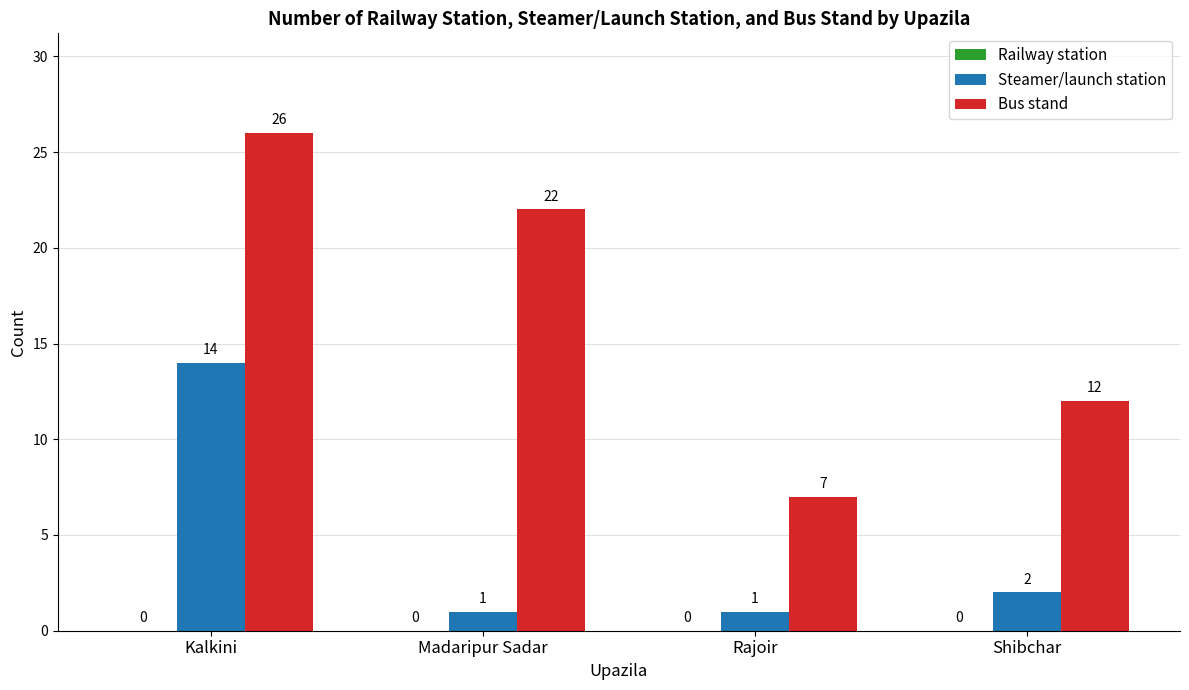

Which series changed the most between Kalkini and Shibchar?

Bus stand